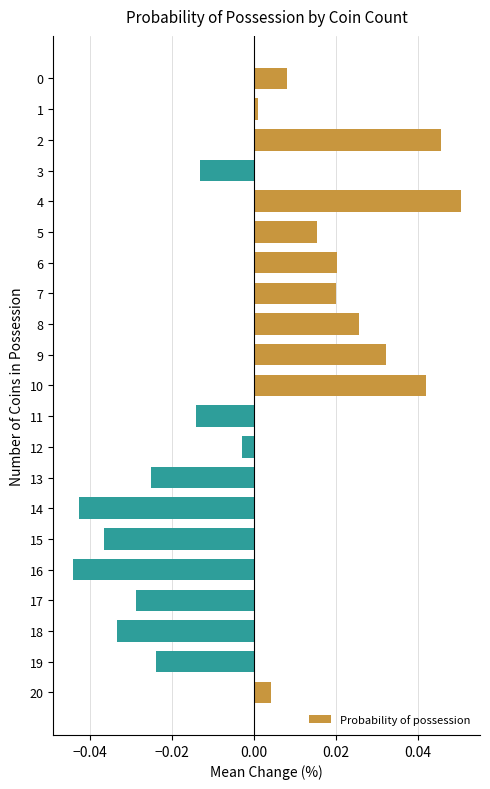

True or false: the data shows -0.1 at 18.

False